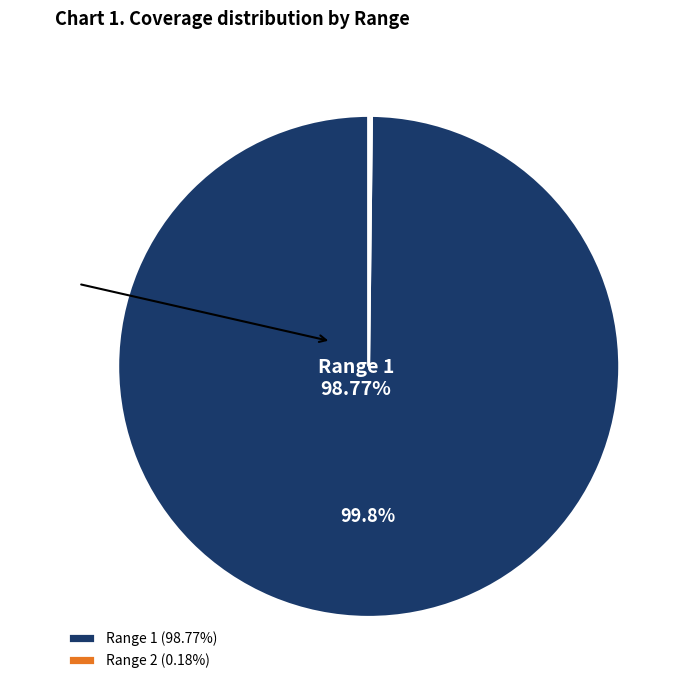

What is the change in value from 1 to 2?

-98.6